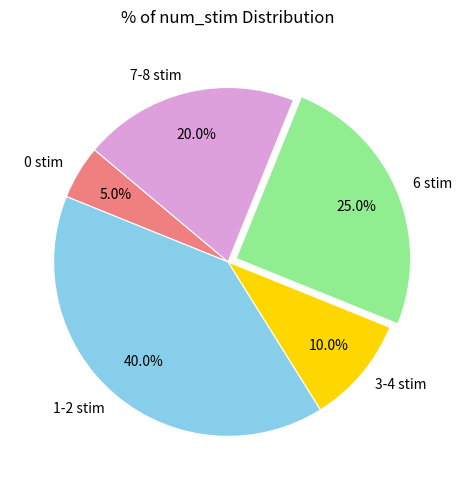

To the nearest percent, what is the combined percentage of 3-4 stim and 1-2 stim?

50%